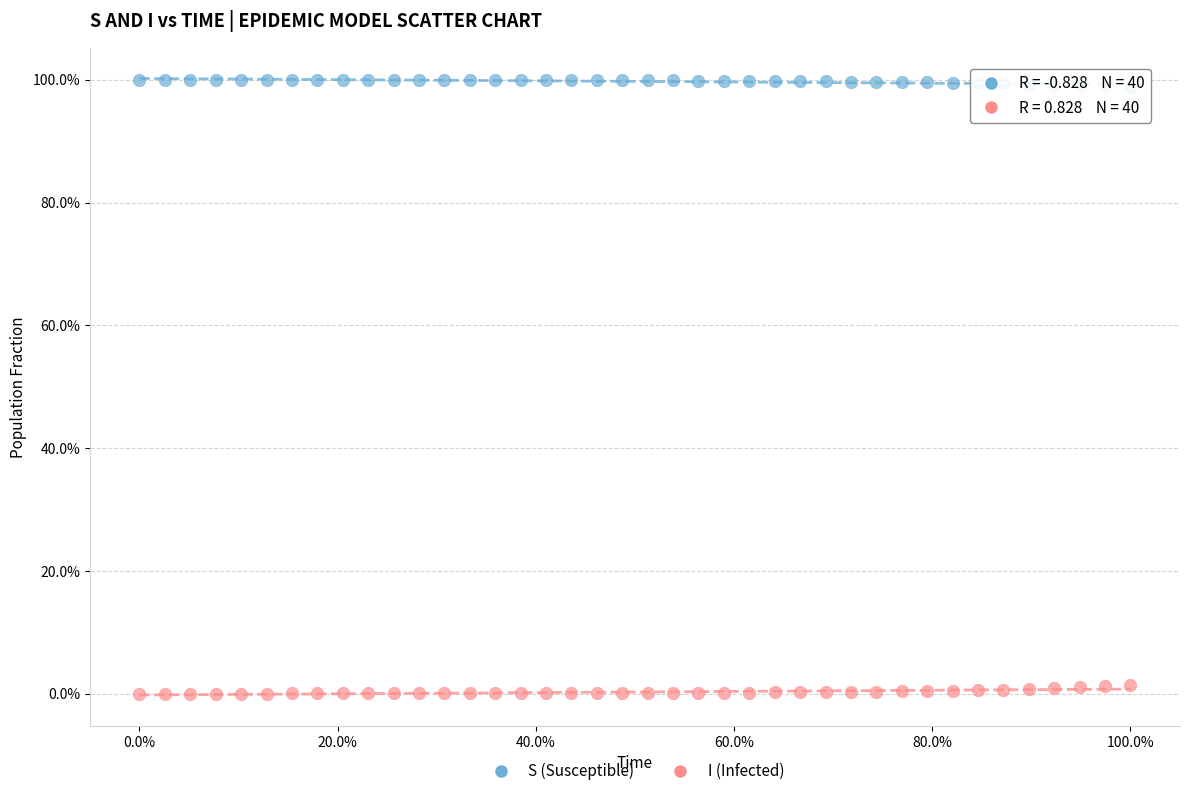

What are all the series names shown in the legend?

S (Susceptible), I (Infected)